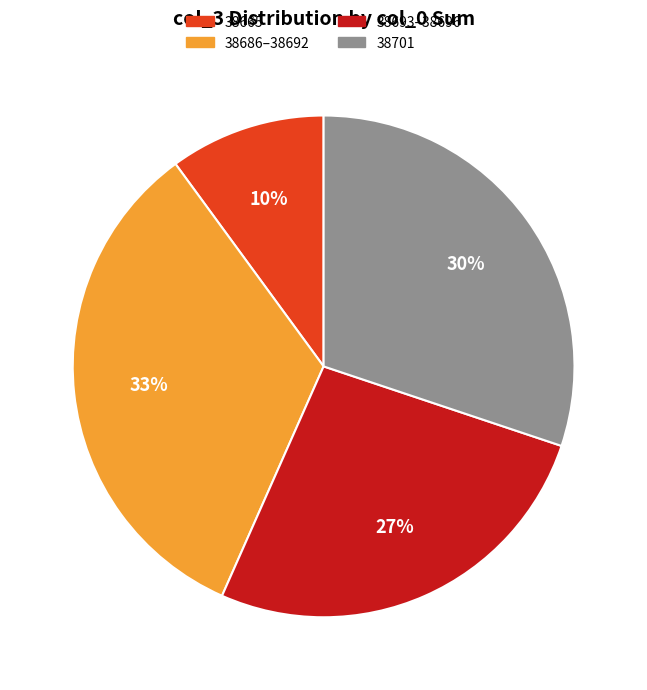

To the nearest percent, what is the combined percentage of 38686–38692 and 38701?

63%